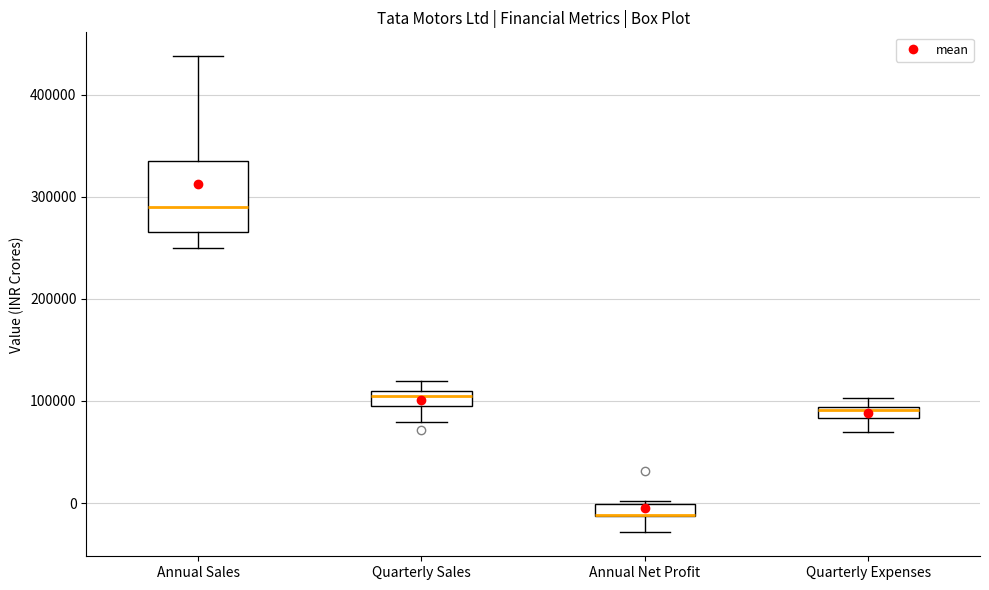

Which box is the tallest, from its lower edge to its upper edge?

Annual Sales